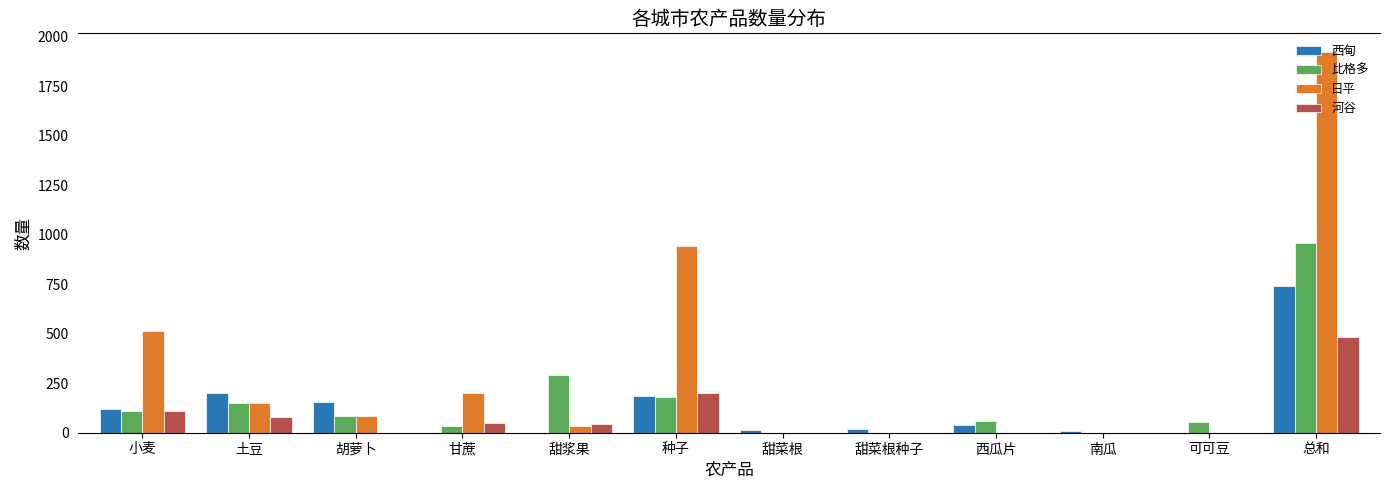

At which label is 西甸 closest to 370?

土豆